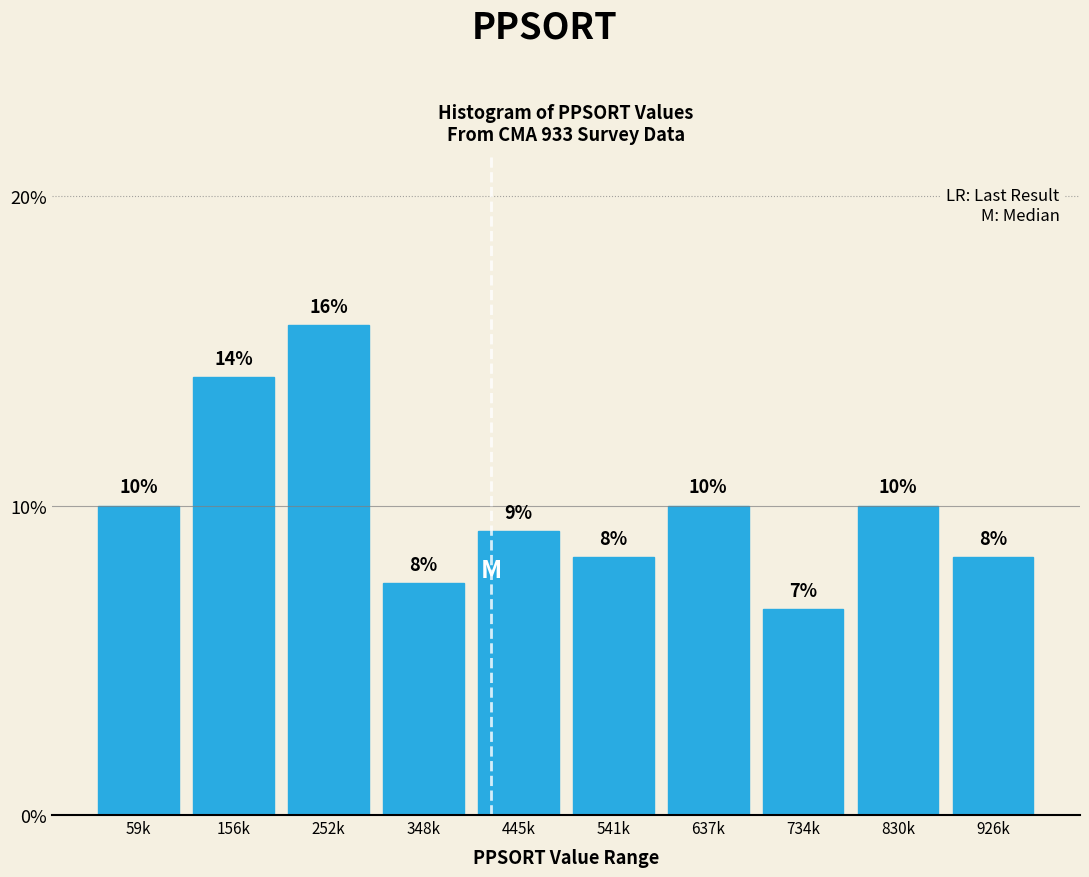

Does the chart contain any negative values?

No